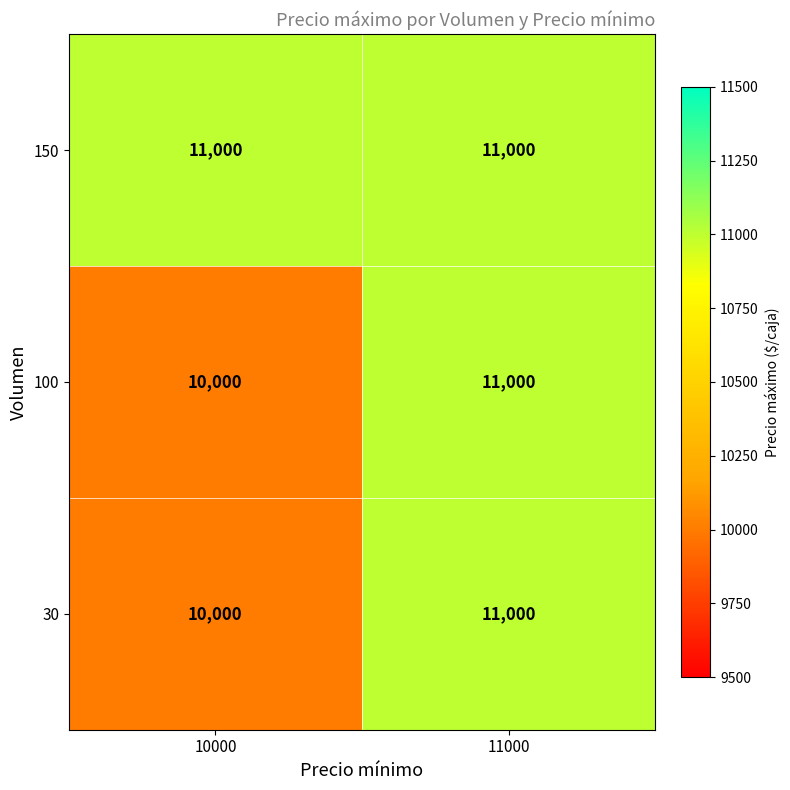

At which label is 30 closest to 10500?

10000